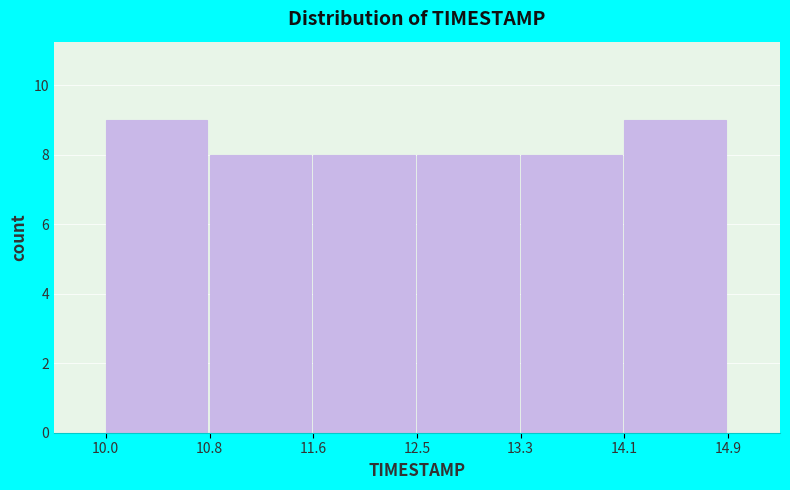

How tall is the bar that spans 10.0 to 10.8 on the x-axis? The values are not printed on the chart, so give them approximately, as read against the axis.

9